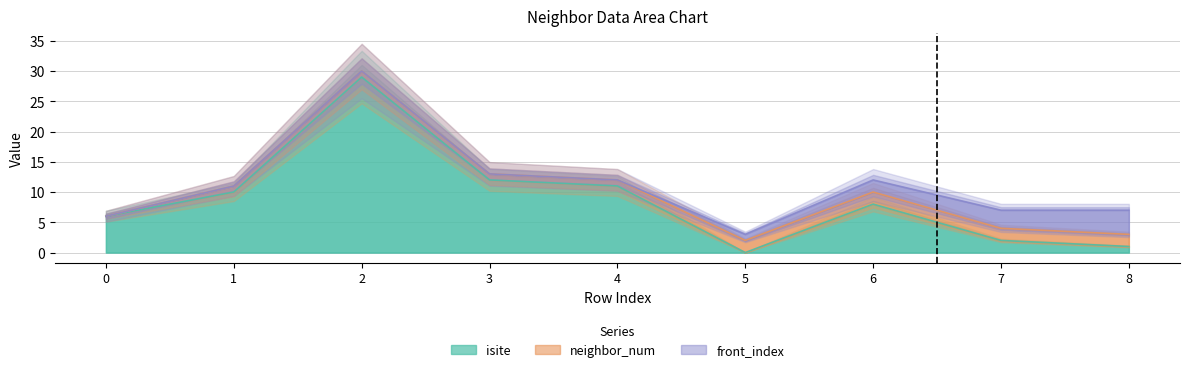

Reading left to right, list all the values displayed in this chart.

isite: 0=6	1=10	2=29	3=12	4=11	5=0	6=8	7=2	8=1
neighbor_num: 0=0	1=1	2=1	3=1	4=1	5=2	6=2	7=2	8=2
front_index: 0=0	1=0	2=0	3=0	4=0	5=1	6=2	7=3	8=4